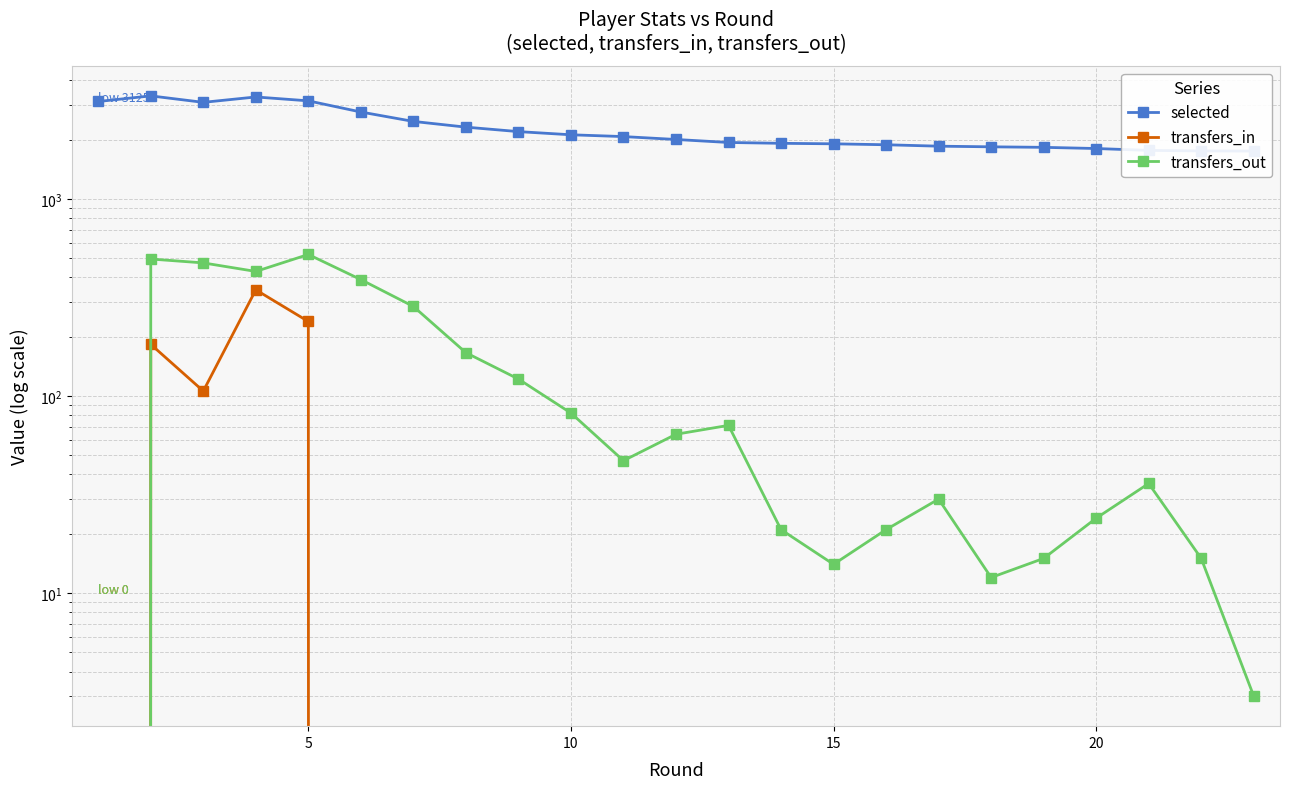

What are all the series names shown in the legend?

selected, transfers_in, transfers_out